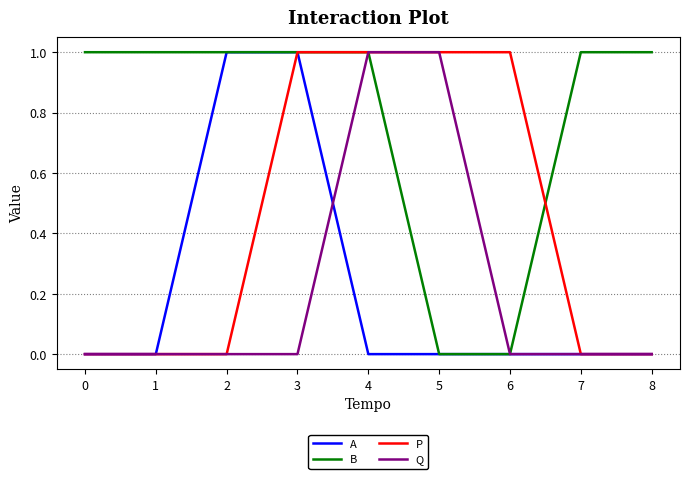

What is the approximate value of B at 8?

1